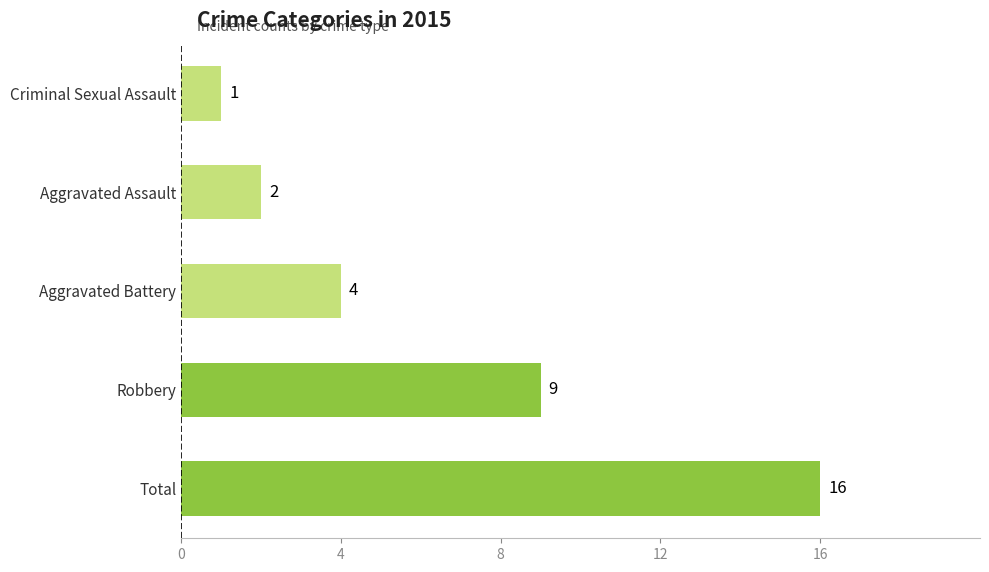

Reading top to bottom, extract all data points from this chart.

1	2	4	9	16